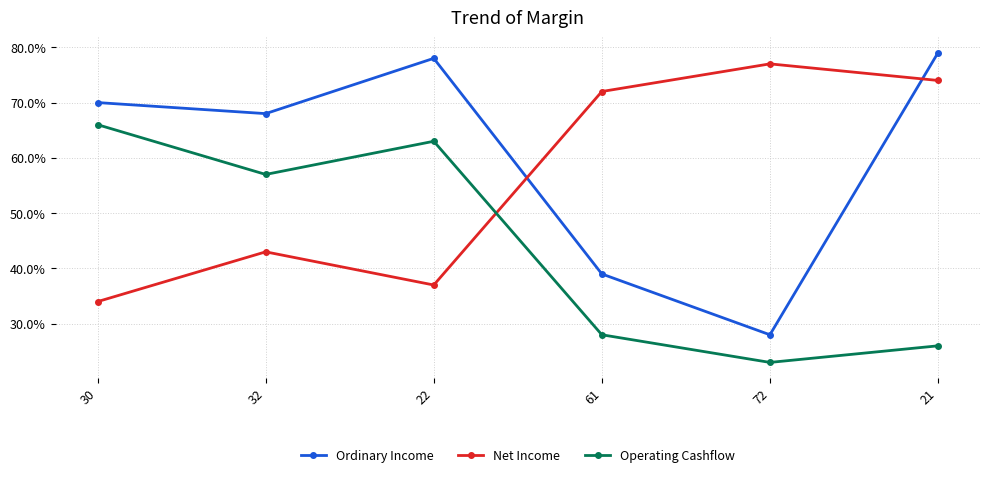

What are all the series names shown in the legend?

Ordinary Income, Net Income, Operating Cashflow